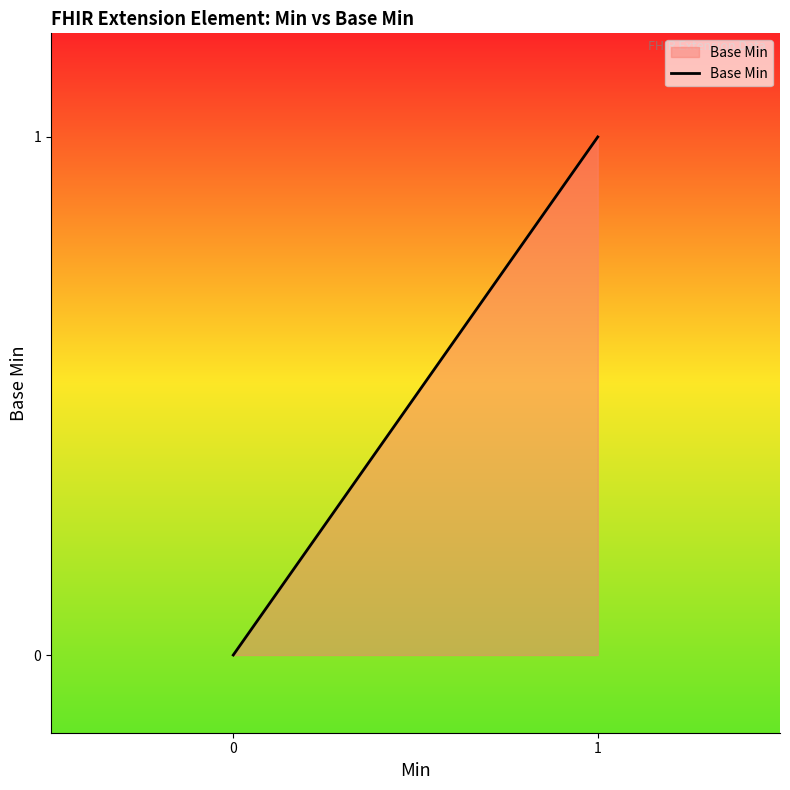

True or false: the data shows 2 at 1.

False